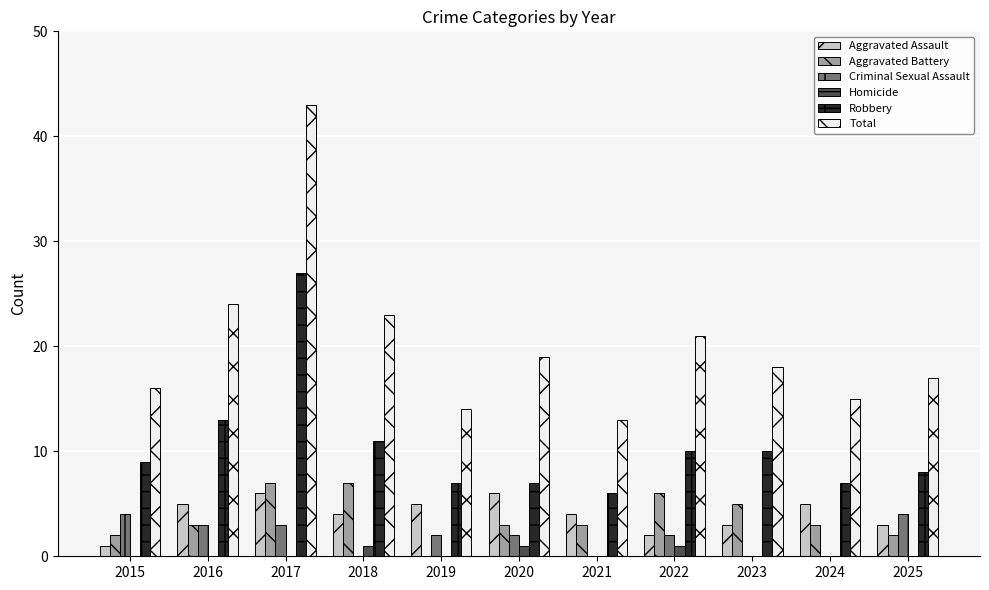

Reading left to right, extract all data points from this chart.

Aggravated Assault: 1	5	6	4	5	6	4	2	3	5	3
Aggravated Battery: 2	3	7	7	0	3	3	6	5	3	2
Criminal Sexual Assault: 4	3	3	0	2	2	0	2	0	0	4
Homicide: 0	0	0	1	0	1	0	1	0	0	0
Robbery: 9	13	27	11	7	7	6	10	10	7	8
Total: 16	24	43	23	14	19	13	21	18	15	17